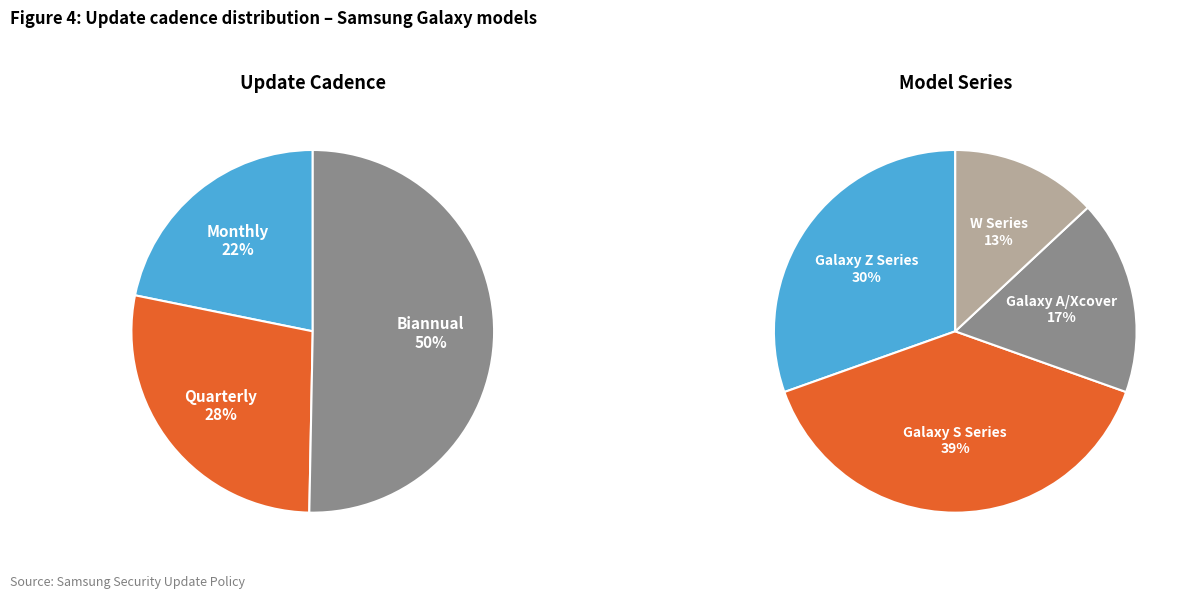

Count the number of slices in the pie.

3